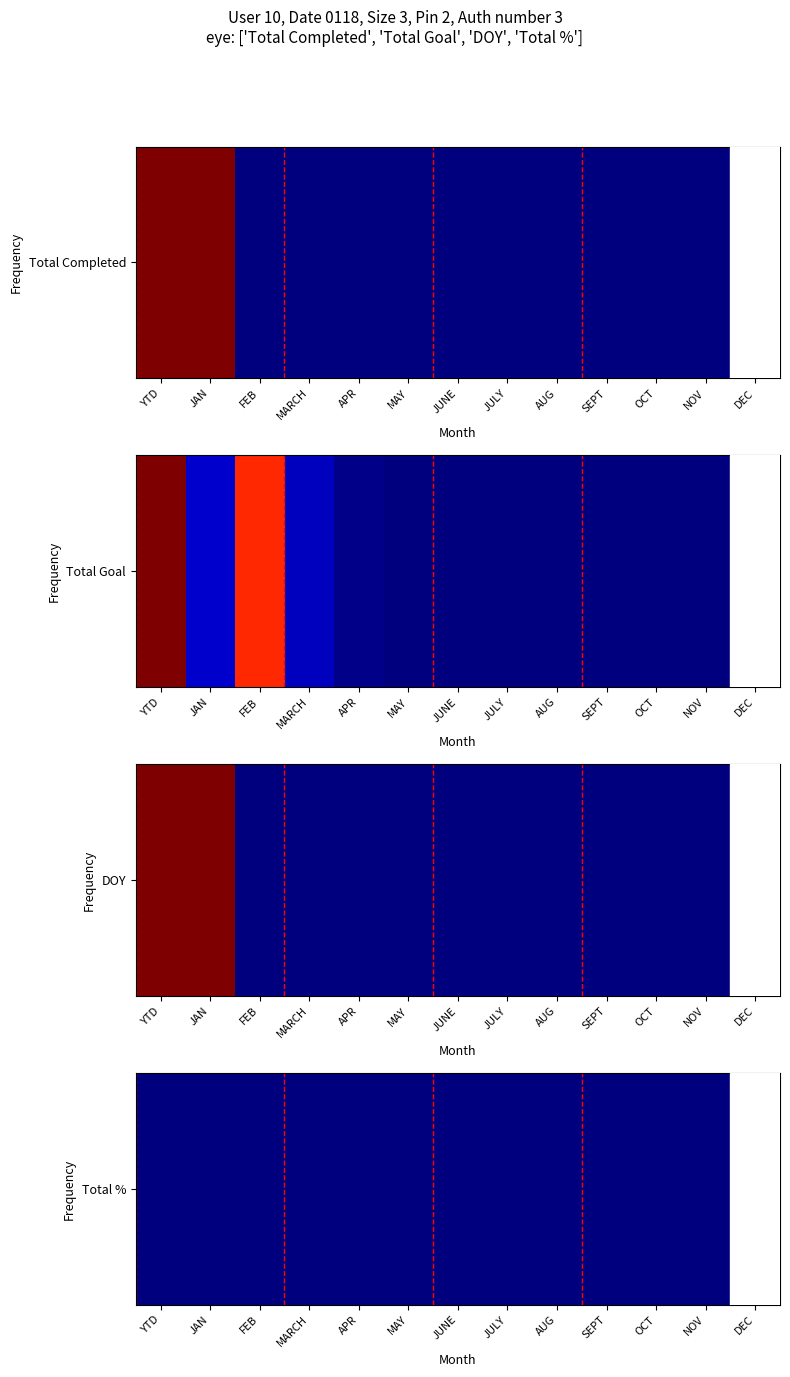

Which label corresponds to the smallest value in the chart?

FEB